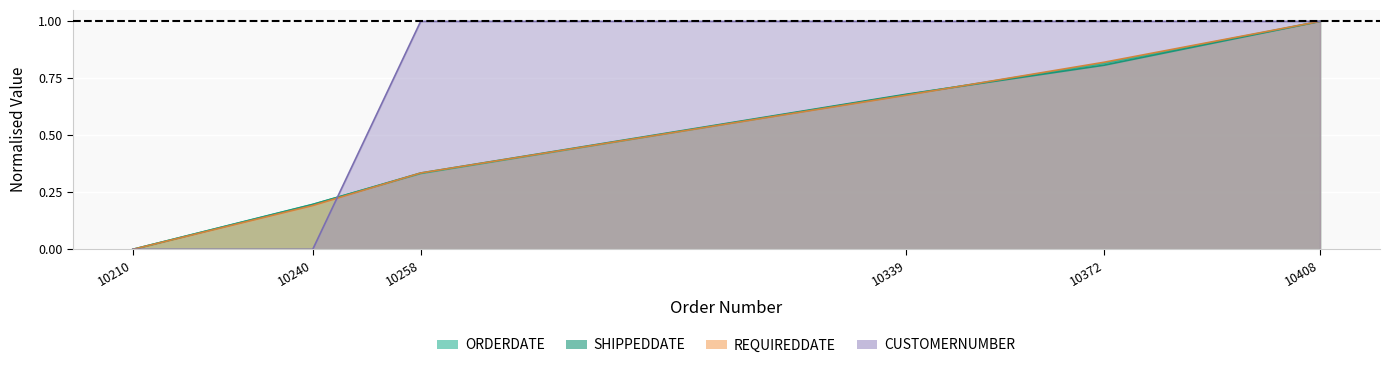

Rank the series at 10408 from highest to lowest value.

ORDERDATE, REQUIREDDATE, SHIPPEDDATE, CUSTOMERNUMBER